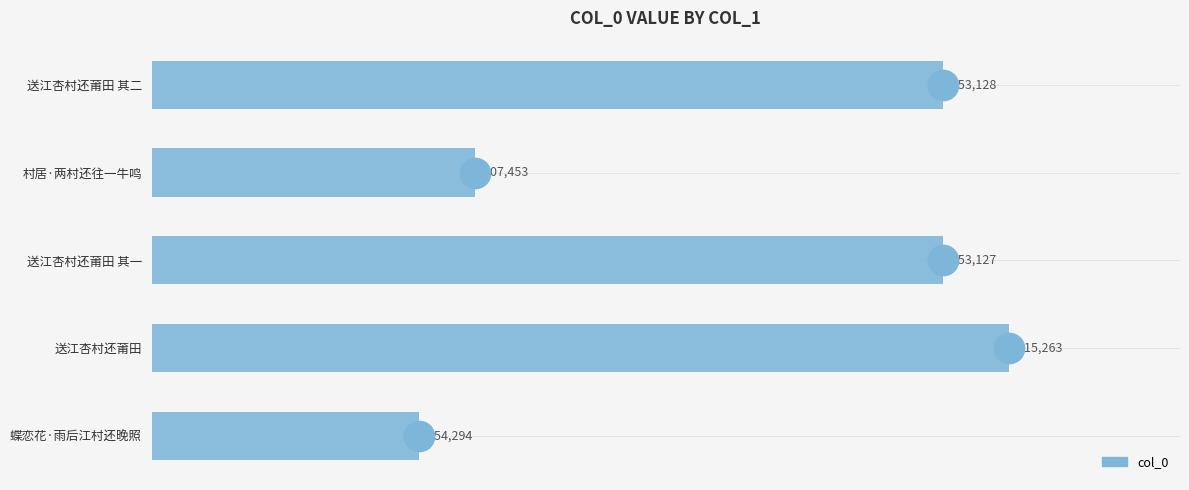

Reading bottom to top, list all the values displayed in this chart.

蝶恋花·雨后江村还晚照=254294	送江杏村还莆田=815263	送江杏村还莆田 其一=753127	村居·两村还往一牛鸣=307453	送江杏村还莆田 其二=753128